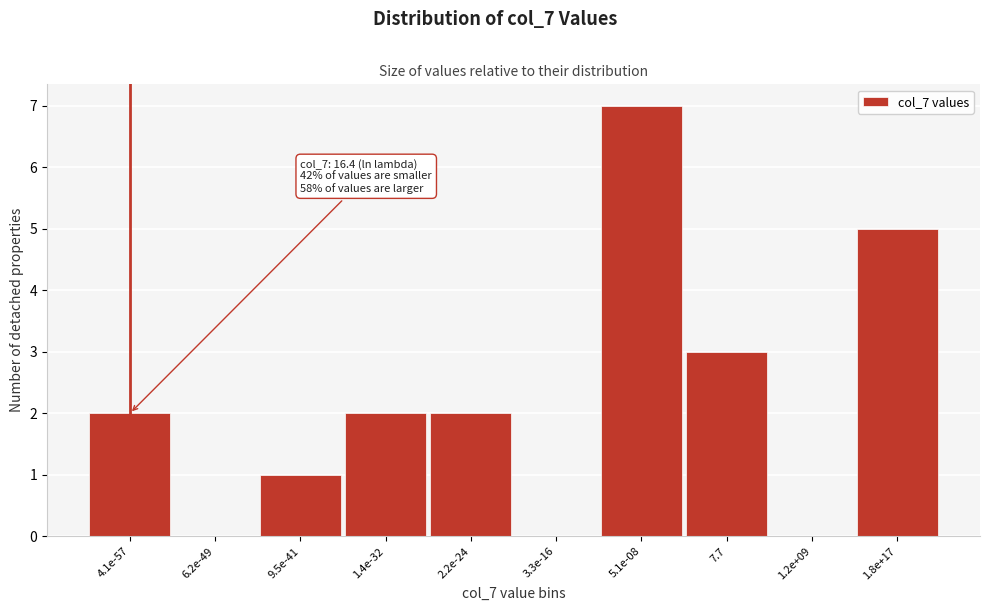

Reading right to left, extract all data points from this chart.

1.8e+17=5	1.2e+09=0	7.7=3	5.1e-08=7	3.3e-16=0	2.2e-24=2	1.4e-32=2	9.5e-41=1	6.2e-49=0	4.1e-57=2